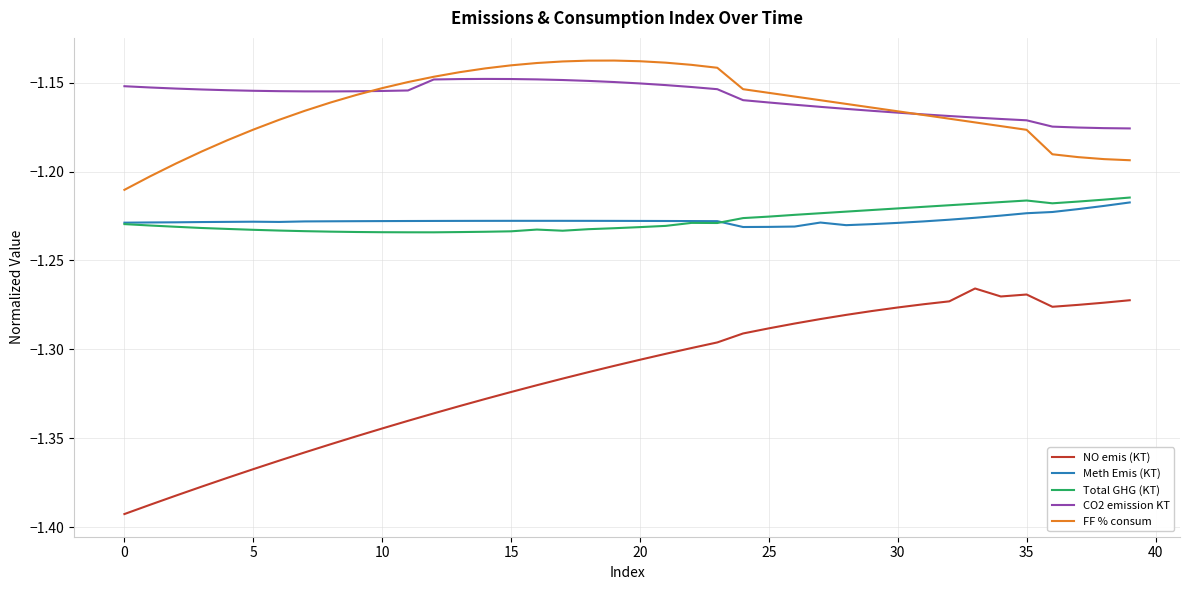

True or false: NO emis (KT) and CO2 emission KT cross at least once.

False